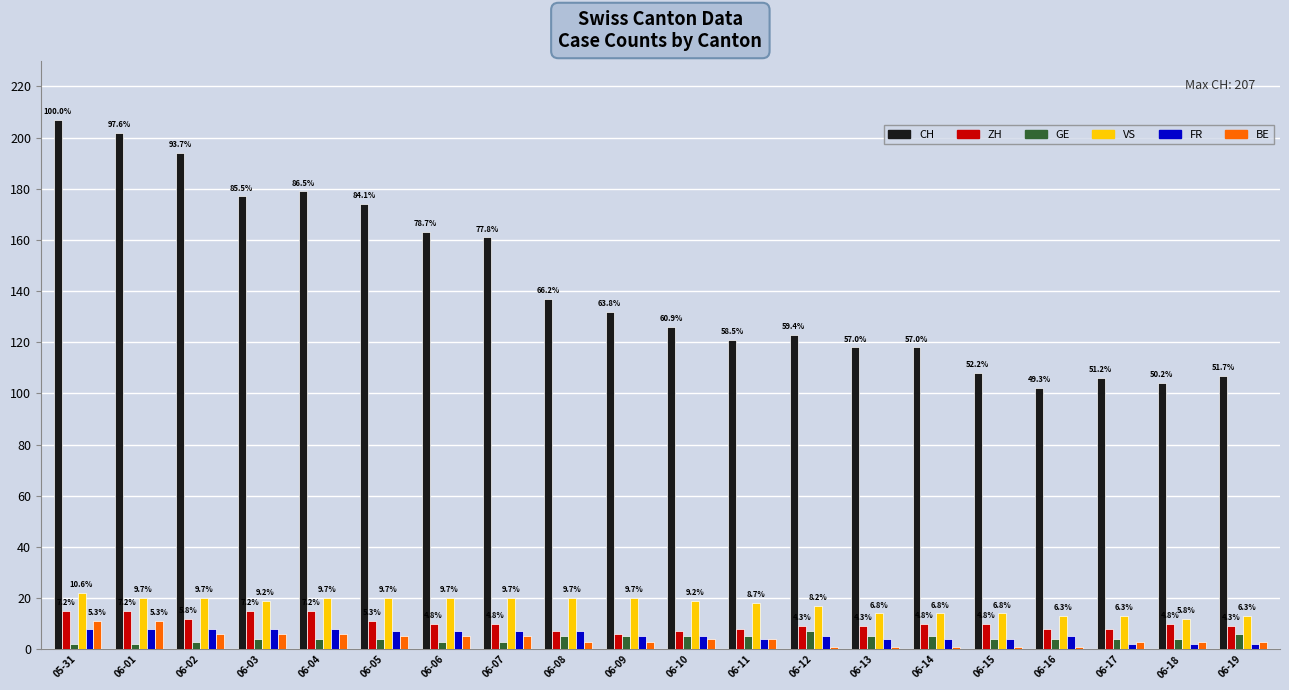

What is the minimum value for VS?

12